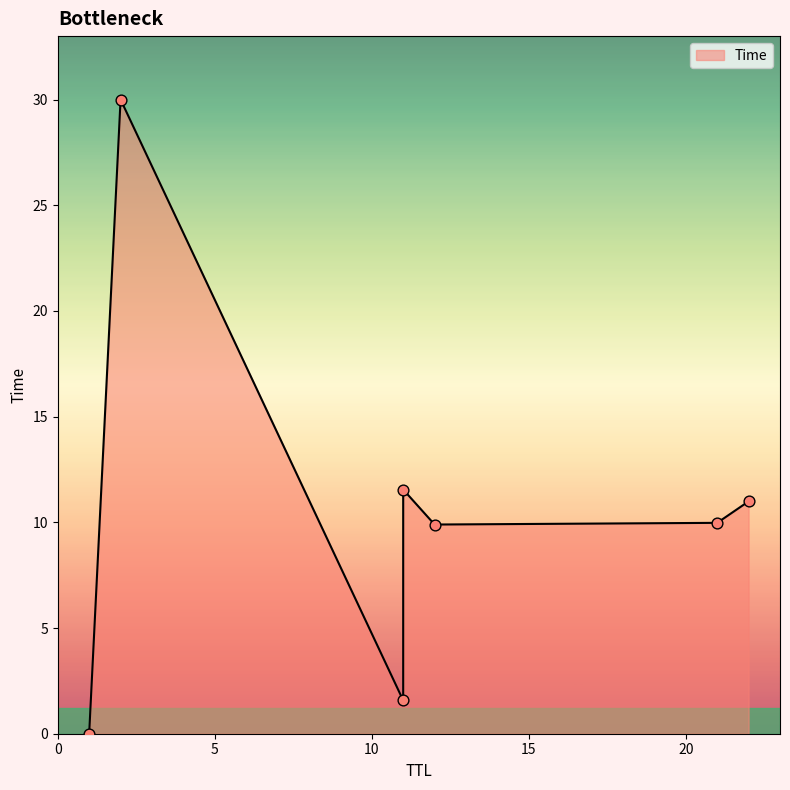

Approximately how many times larger is the value at 21 compared to 11?

6.3